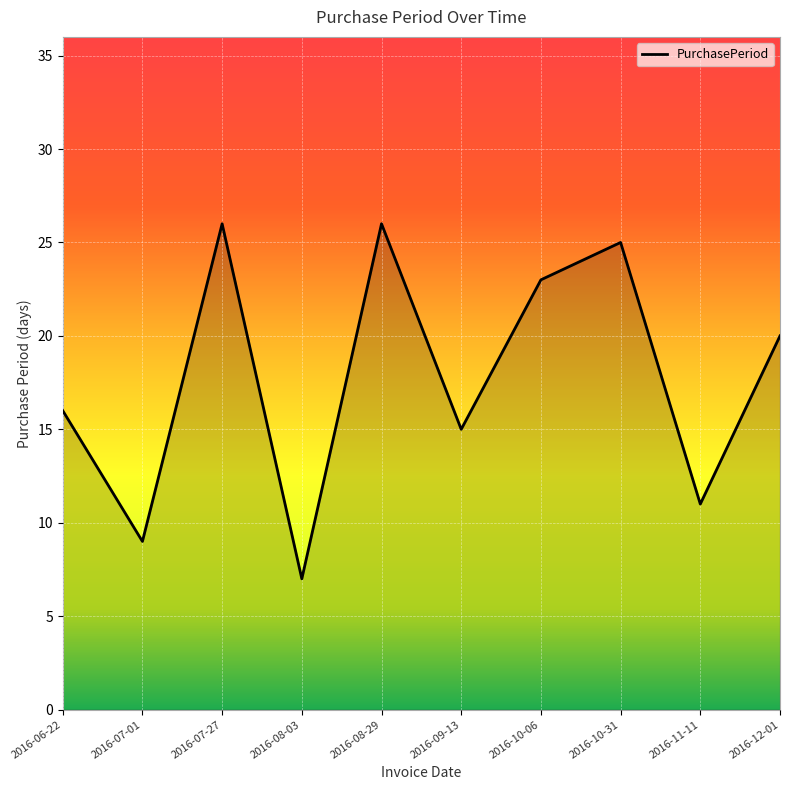

Between 2016-10-06 and 2016-10-31, which is larger?

2016-10-31